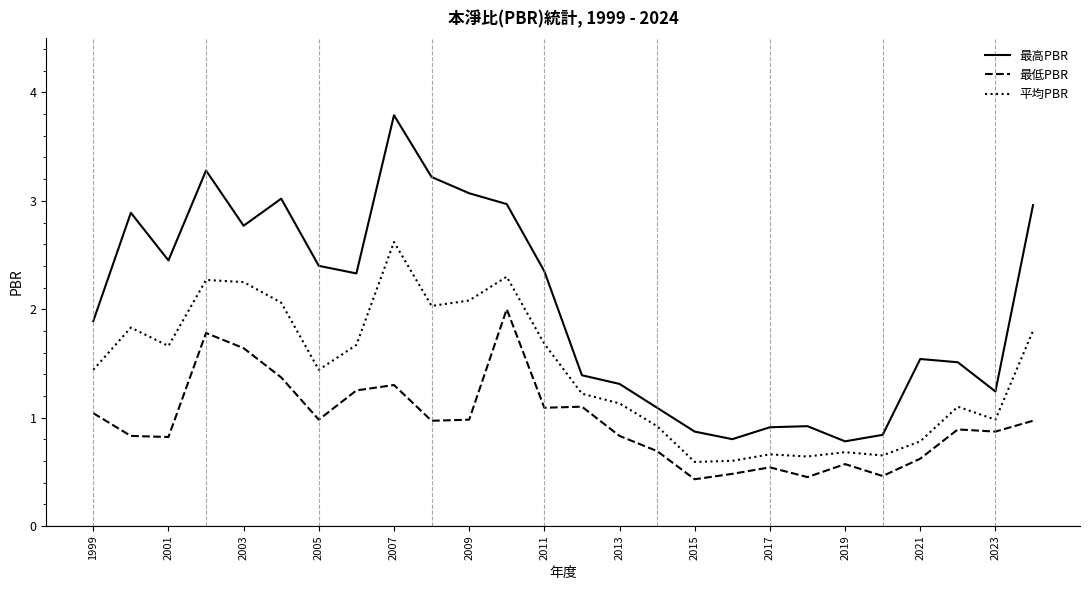

Which series has the largest total across all categories?

最高PBR